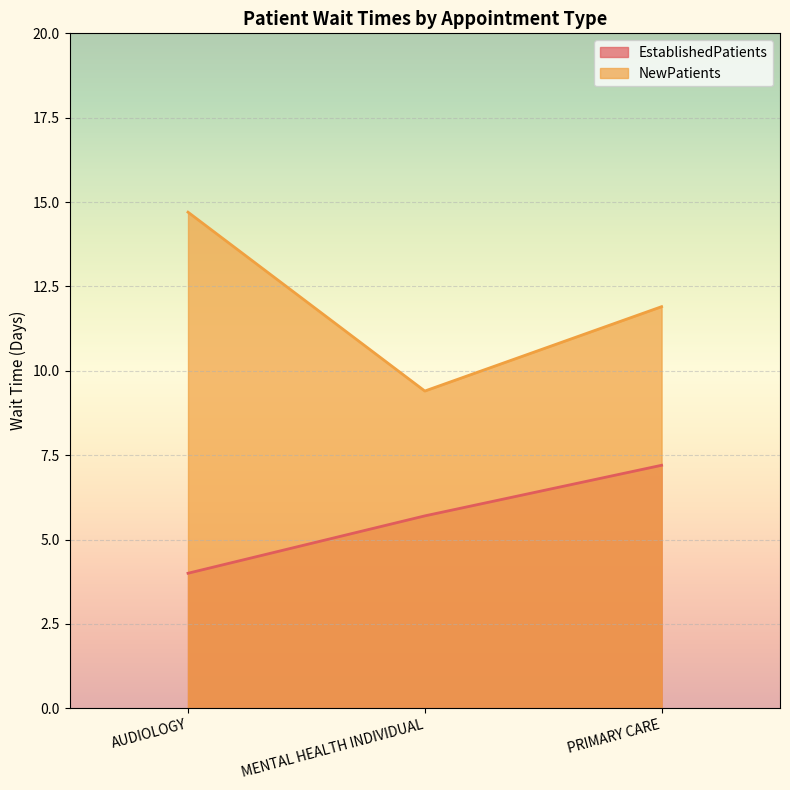

Which series has the largest total across all categories?

NewPatients